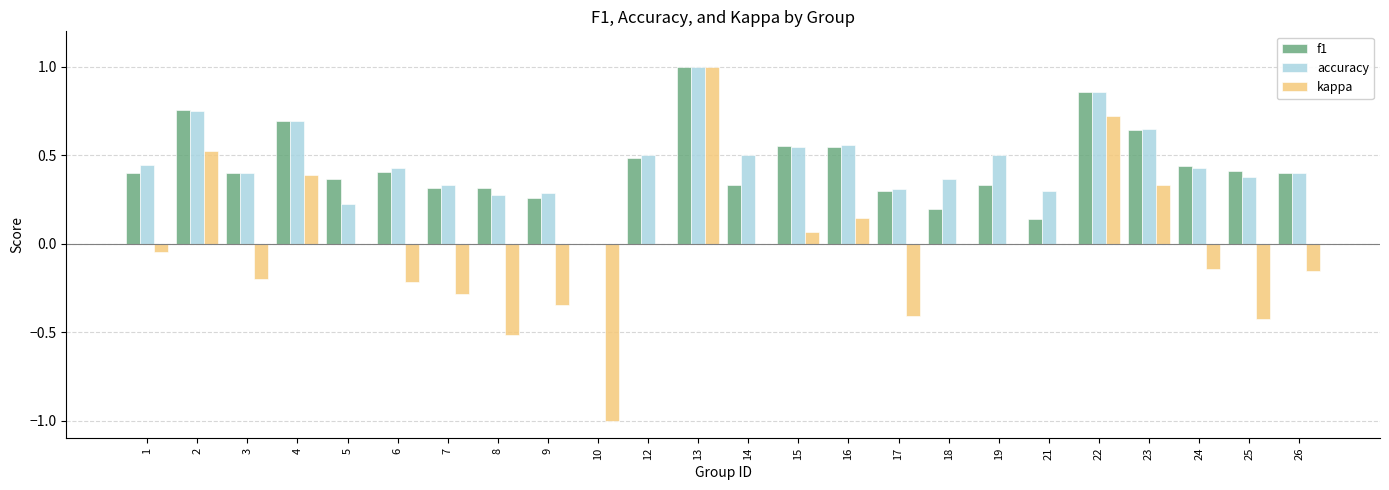

How many values in the accuracy series exceed 0?

23